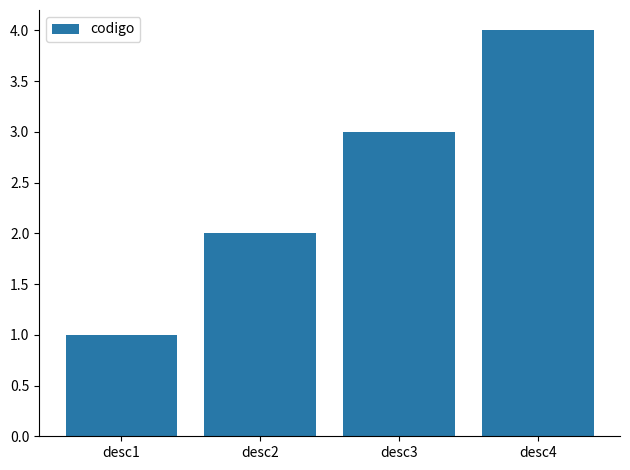

What is the value of the 2nd bar from the left?

2